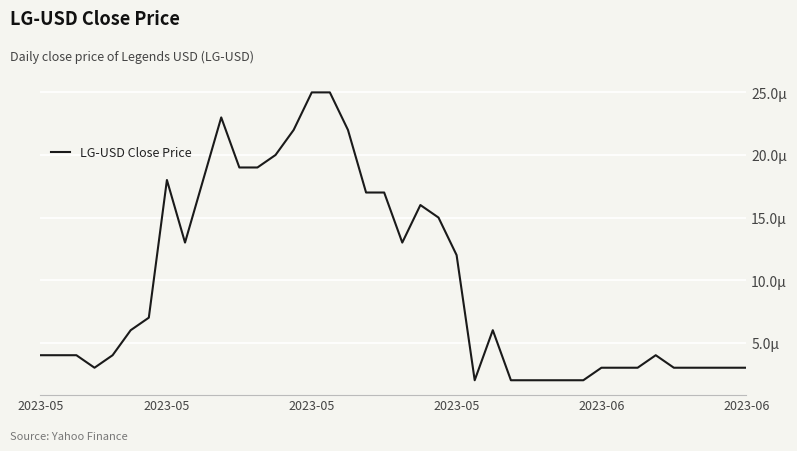

What is the value of the 13th point from the left?

19.0